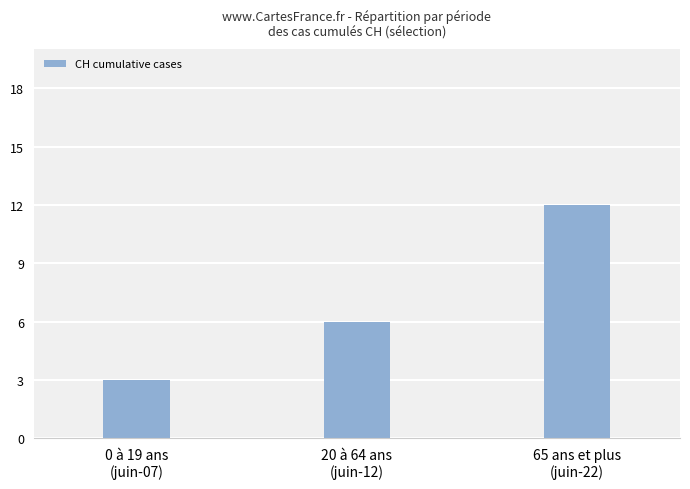

At which category does the chart reach its peak across all series?

65 ans et plus
(juin-22)